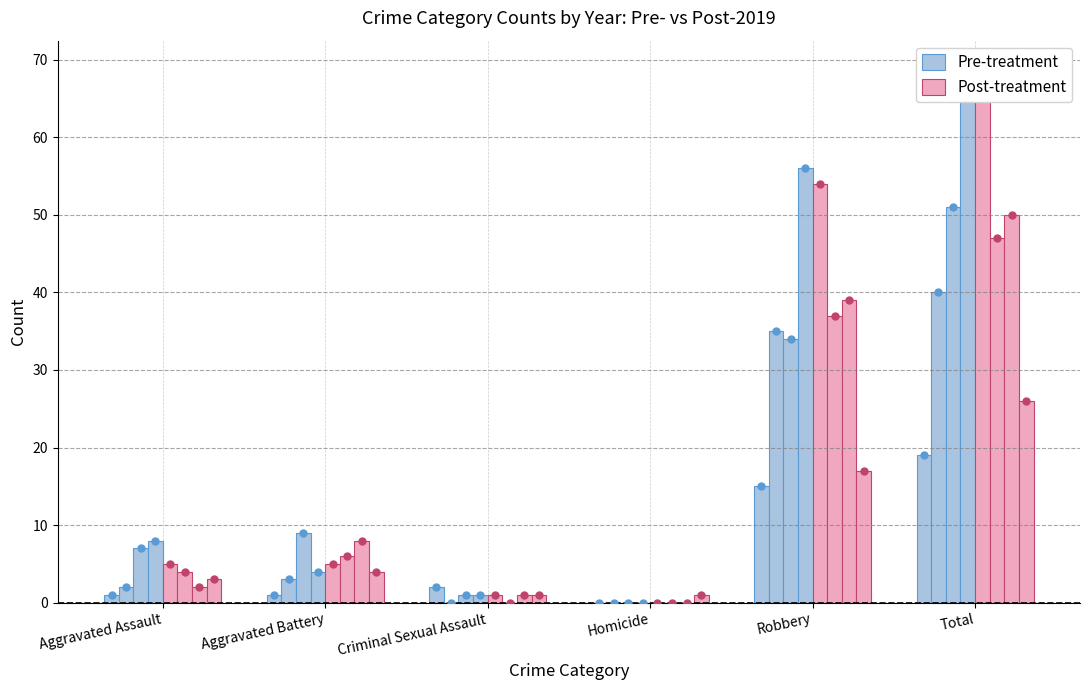

Which series reaches the minimum Y coordinate?

Pre-treatment